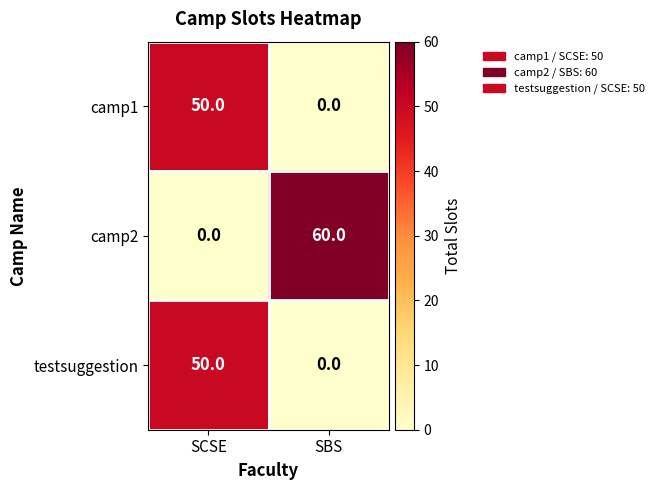

The value of camp2 at SBS is 60. True or false?

True